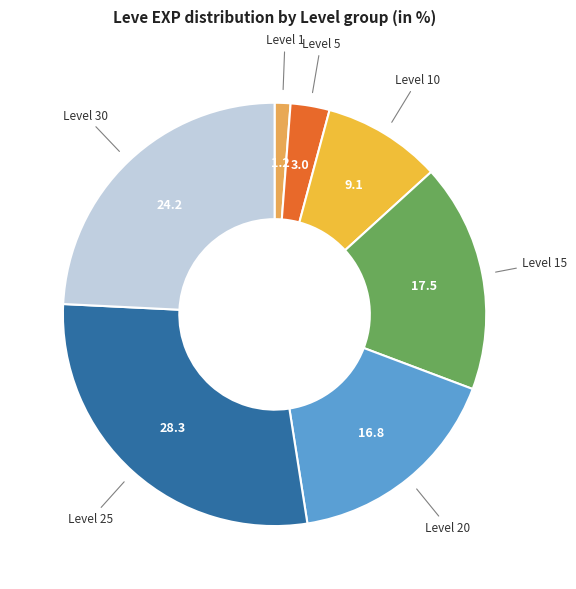

What is the smallest slice in the pie chart?

Level 1